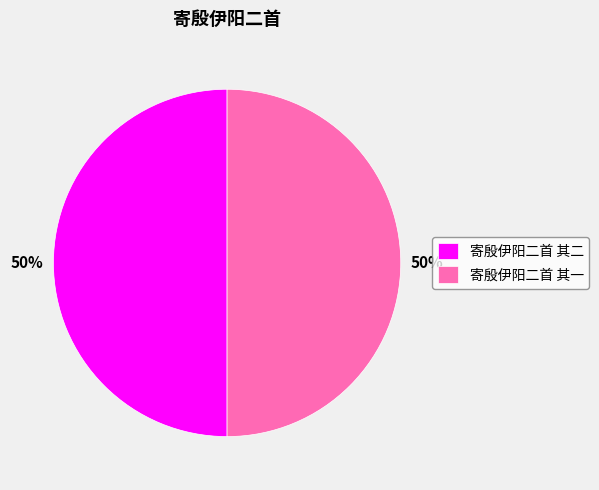

To the nearest percent, what percentage of the pie is 寄殷伊阳二首 其二?

50%